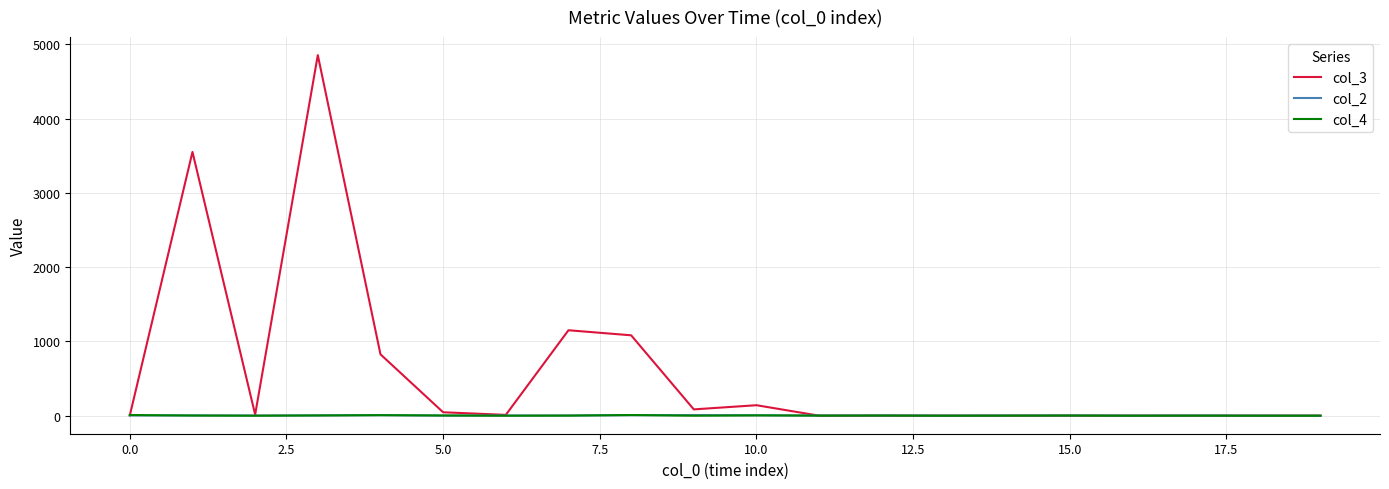

Does the chart display data point markers on the line(s)?

No